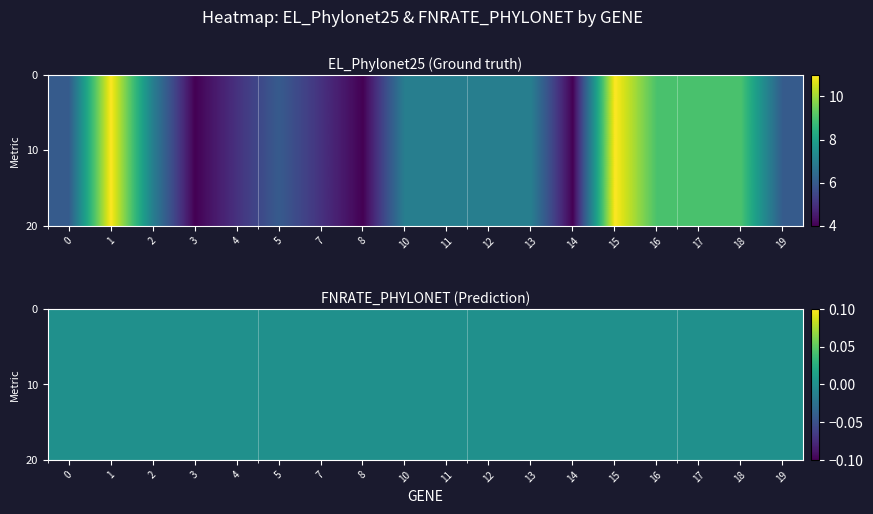

Reading right to left, extract all data points from this chart.

6	9	9	9	11	4	7	7	7	7	4	5	6	5	4	7	11	6